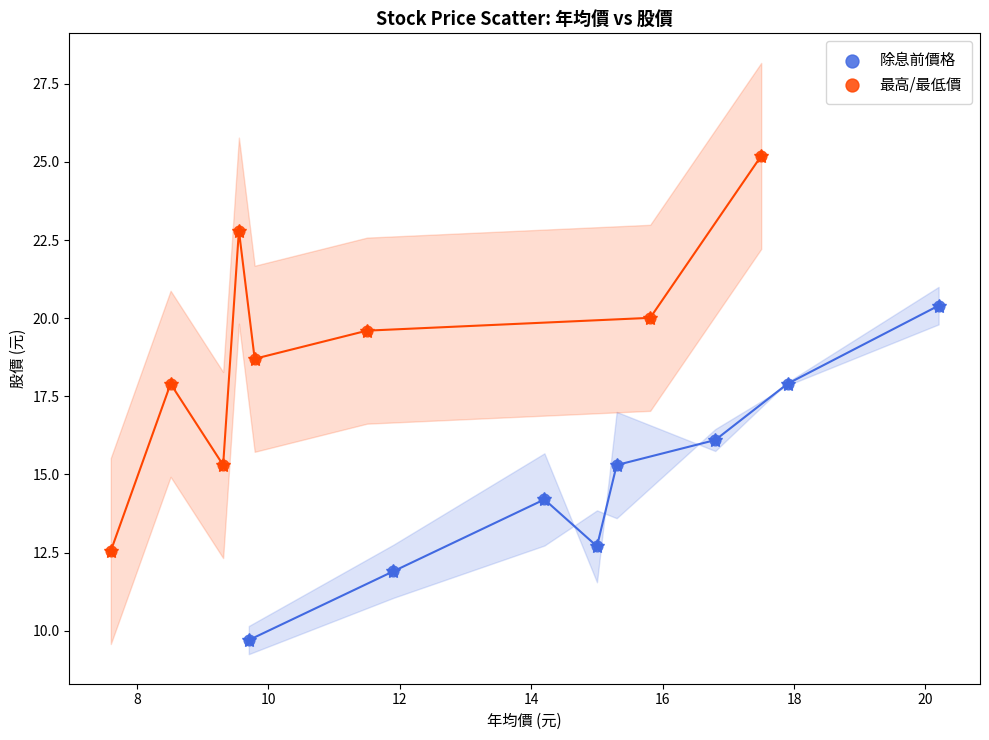

Which series reaches the maximum Y coordinate?

最高/最低價